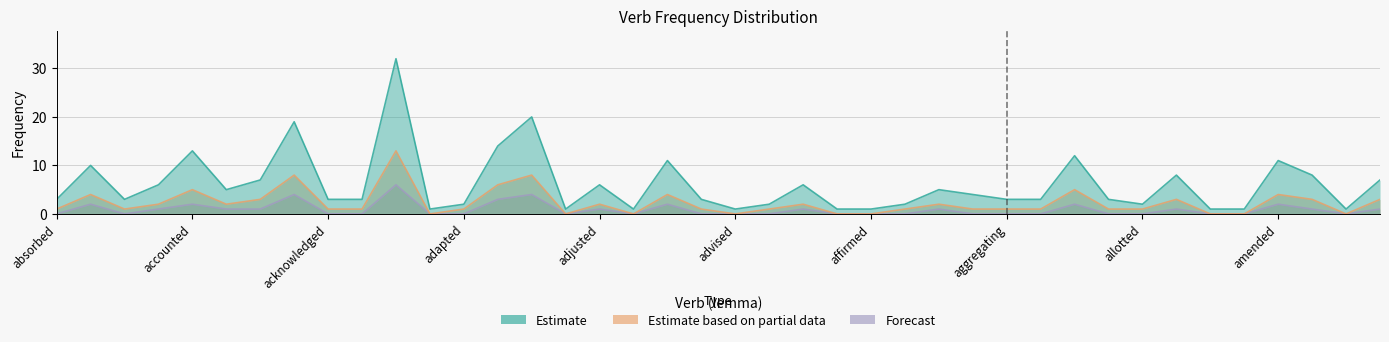

What is the sum of the Estimate values at advised and affiliated?

2